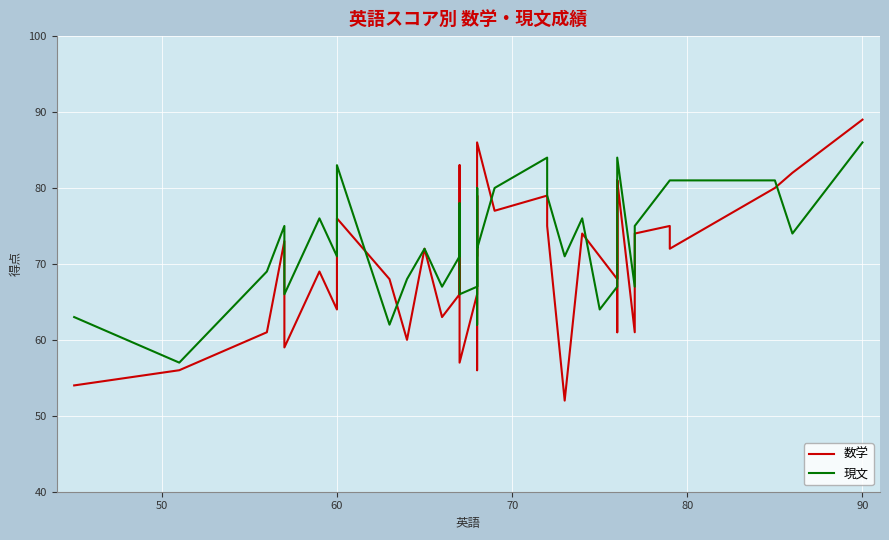

Rank the series by their maximum value, from lowest to highest.

現文, 数学